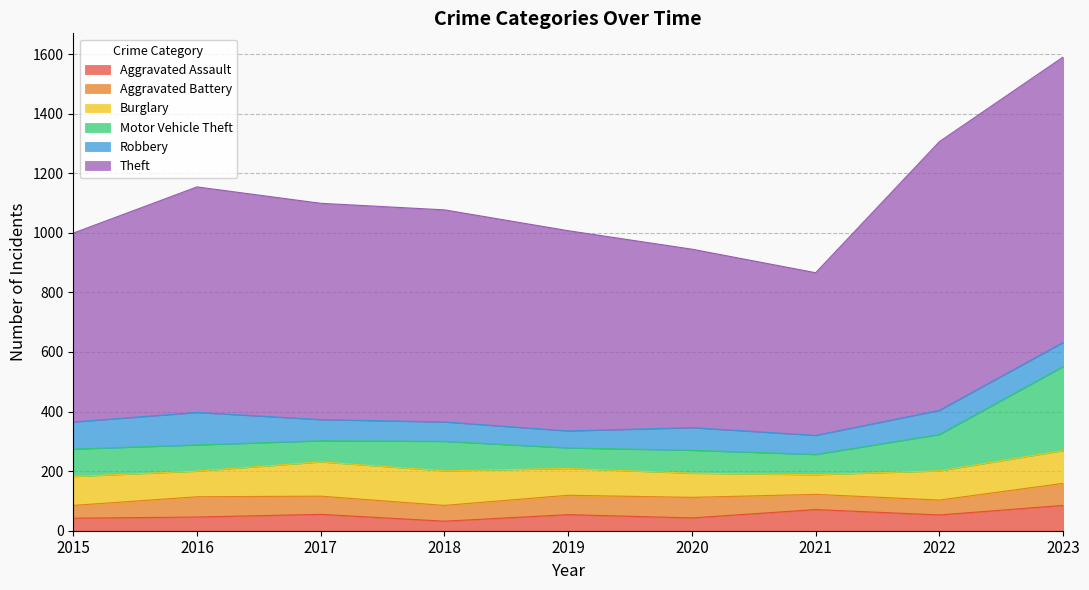

True or false: Aggravated Battery and Aggravated Assault cross at least once.

True